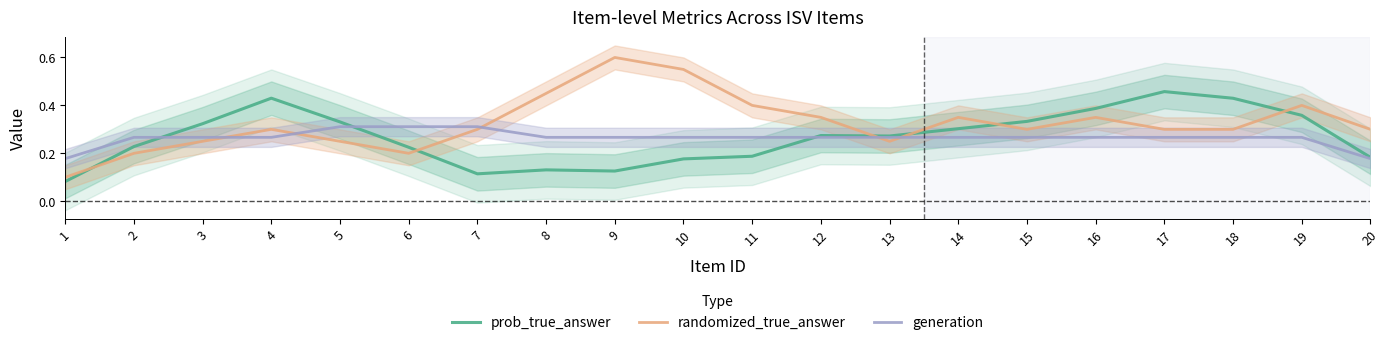

What is the sum of all prob_true_answer values?

5.4